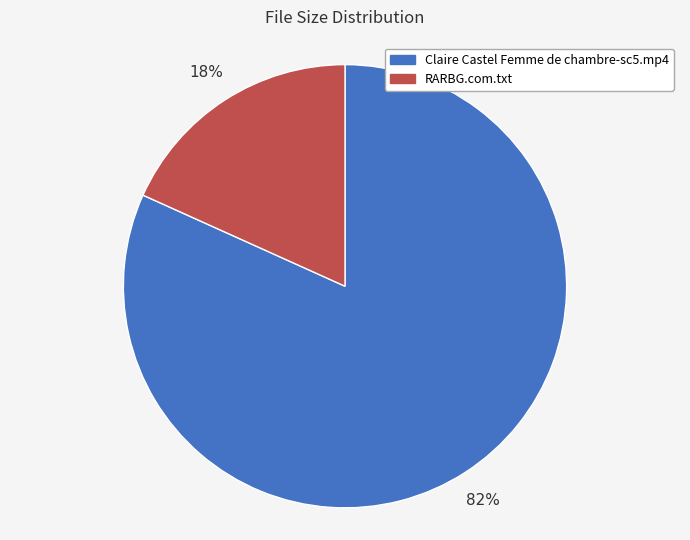

To the nearest percent, what portion does Claire Castel Femme de chambre-sc5.mp4 represent?

82%